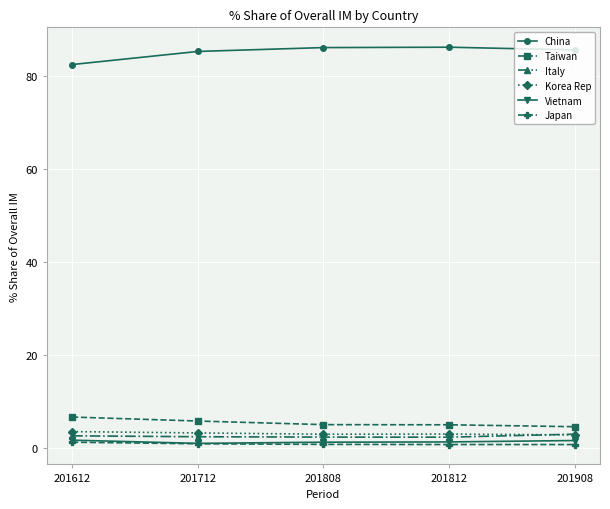

What is the value of the Vietnam point at the 4th from the left?

1.3